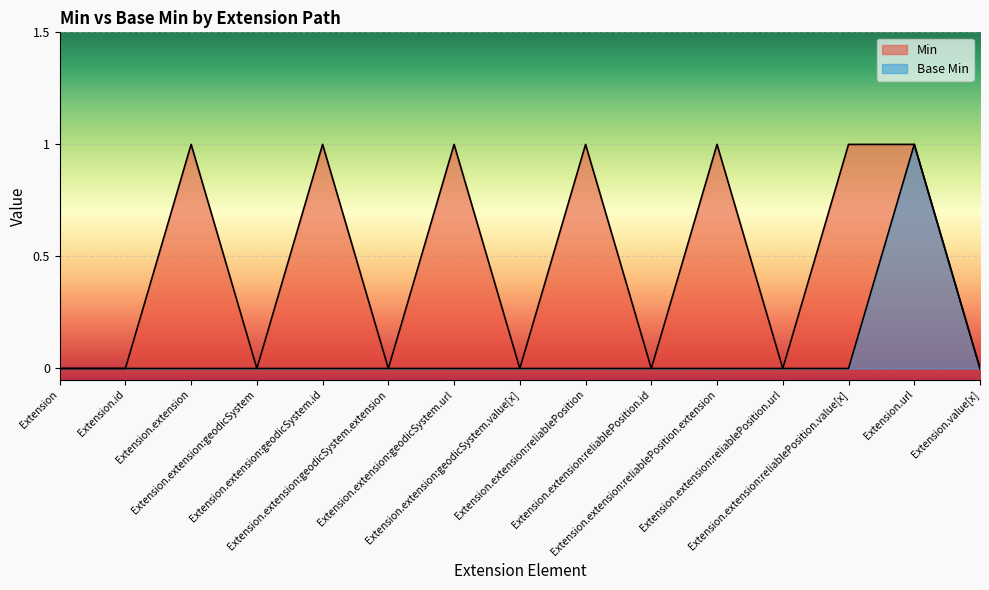

Which series has the widest spread of values?

Min